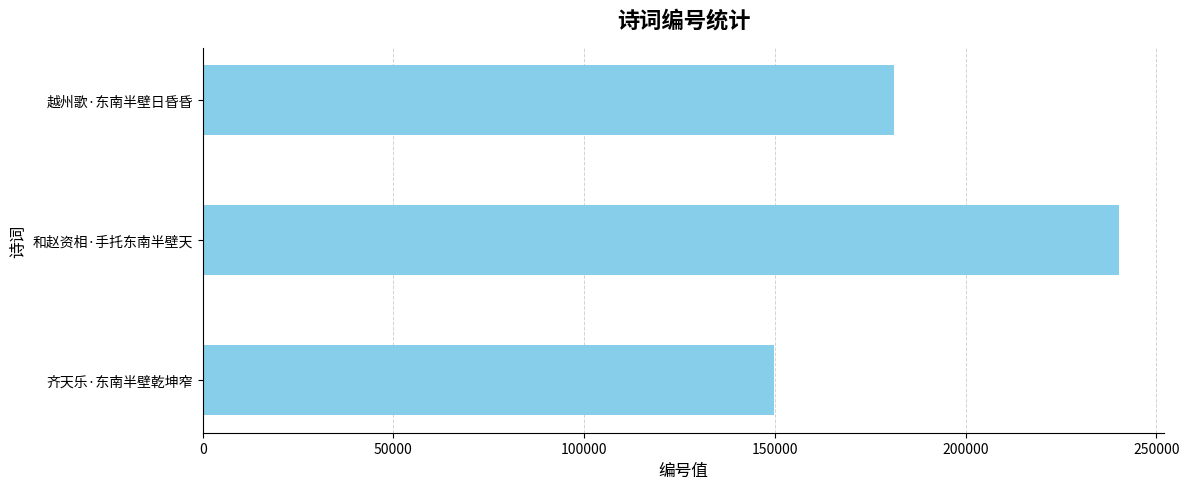

Does the chart contain stacked bars?

No